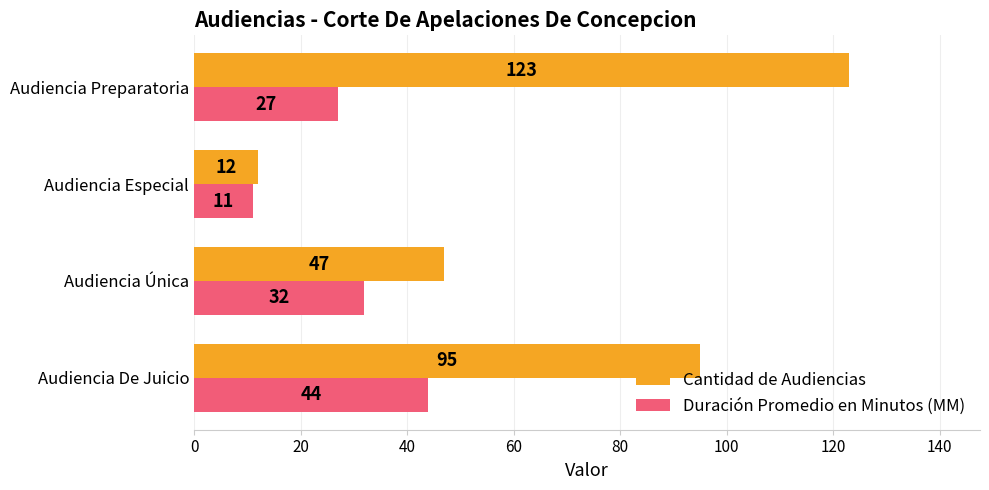

At how many categories does at least one series exceed 58?

2